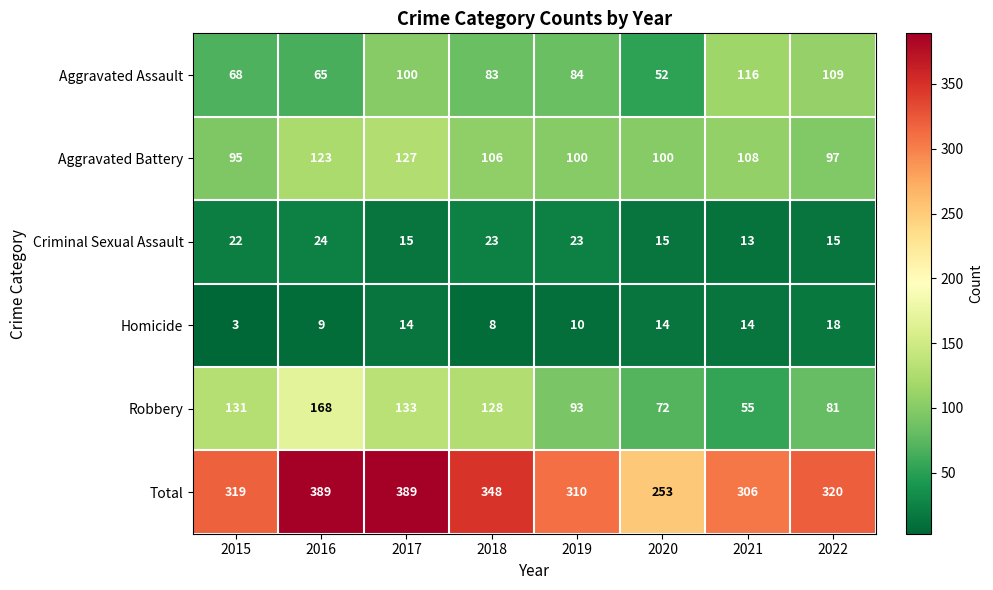

What is the average value of the Homicide series?

11